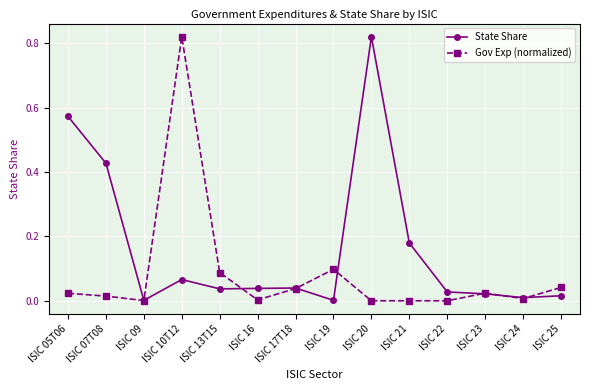

Does the chart display data point markers on the line(s)?

Yes